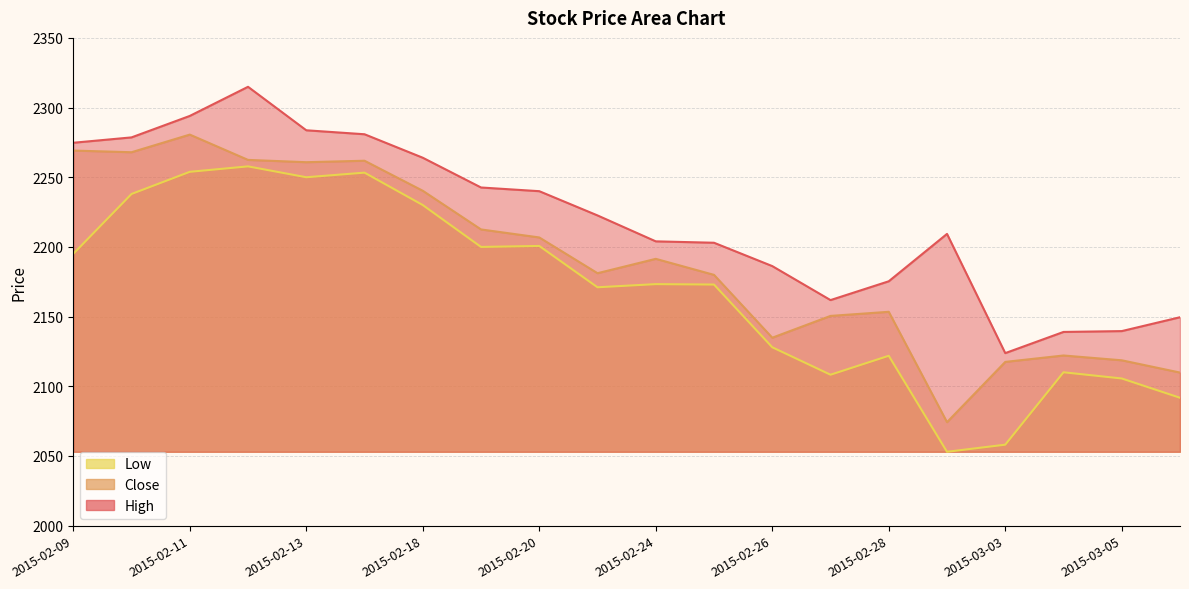

How many data points in High are above 2222?

10